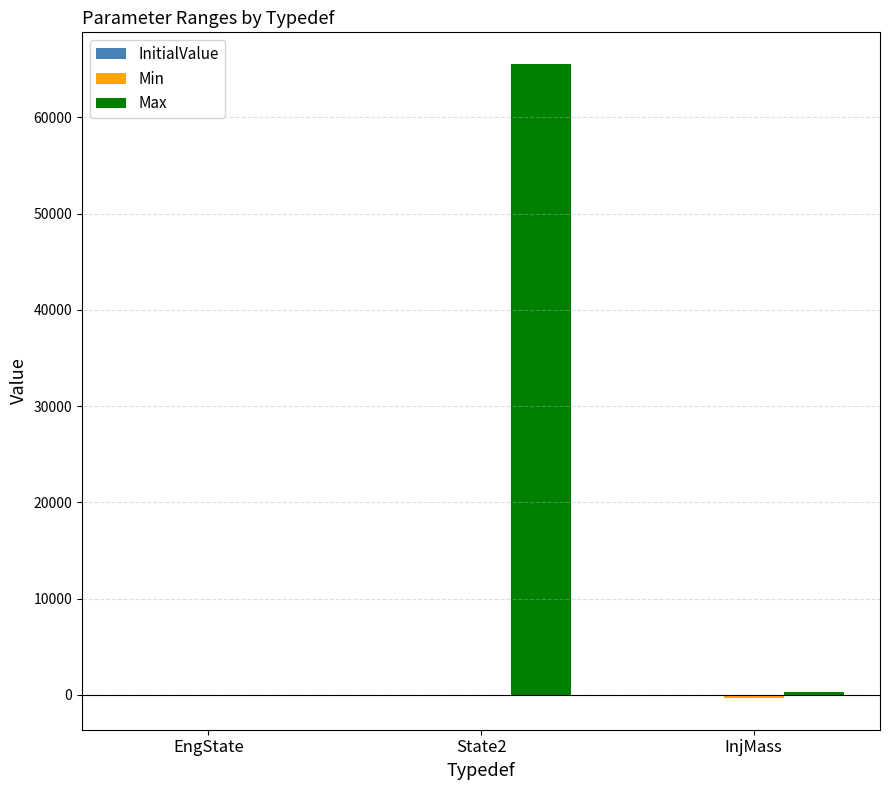

At which category is the sum across all series the highest?

State2